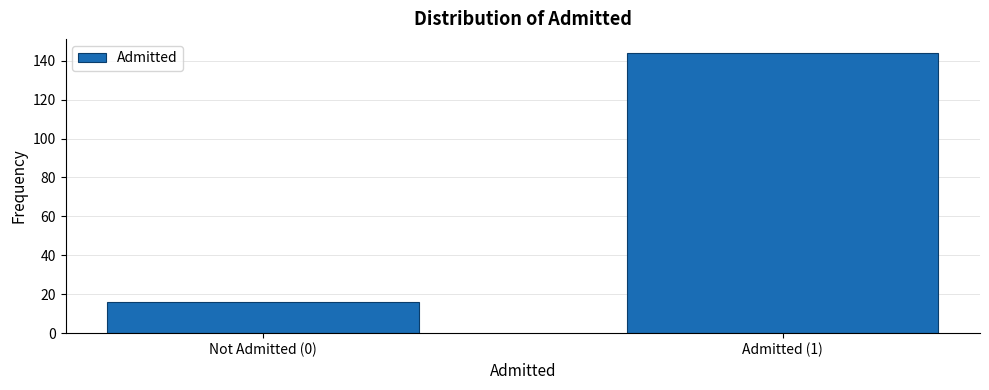

Reading left to right, extract all data points from this chart.

Not Admitted (0)=16	Admitted (1)=144